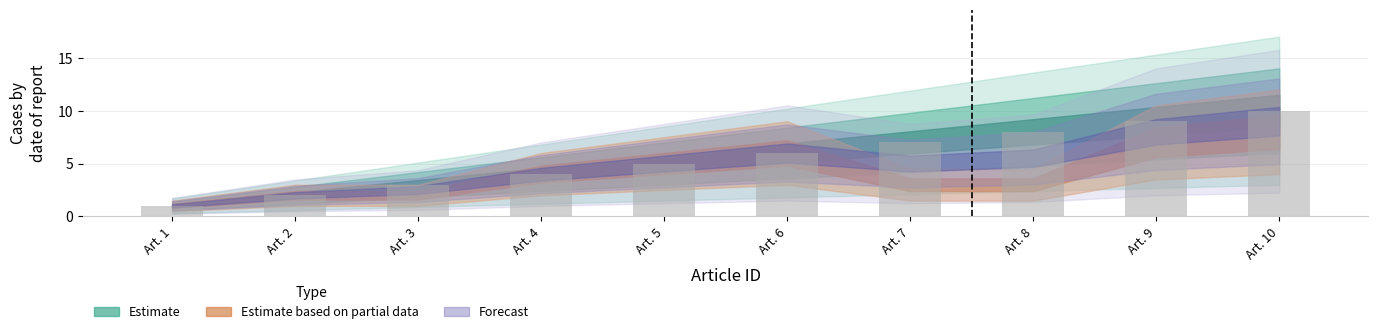

List the labels in order of value, largest first.

Art. 10, Art. 9, Art. 8, Art. 7, Art. 6, Art. 5, Art. 4, Art. 3, Art. 2, Art. 1